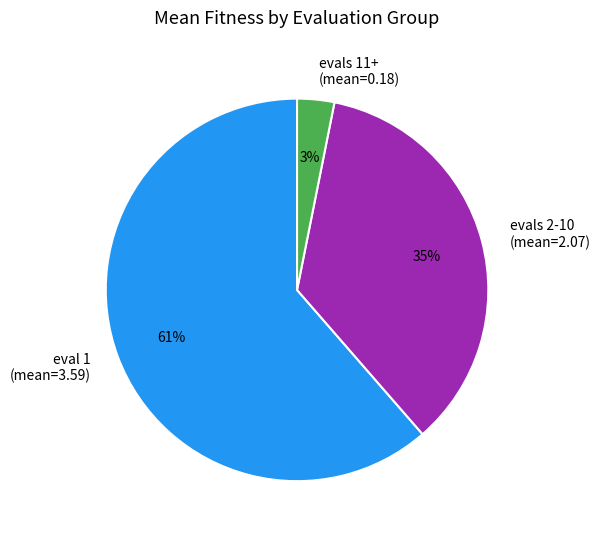

To the nearest percent, what is the difference between the eval 1 (mean=3.59) and evals 2-10 (mean=2.07) slice percentages?

26%